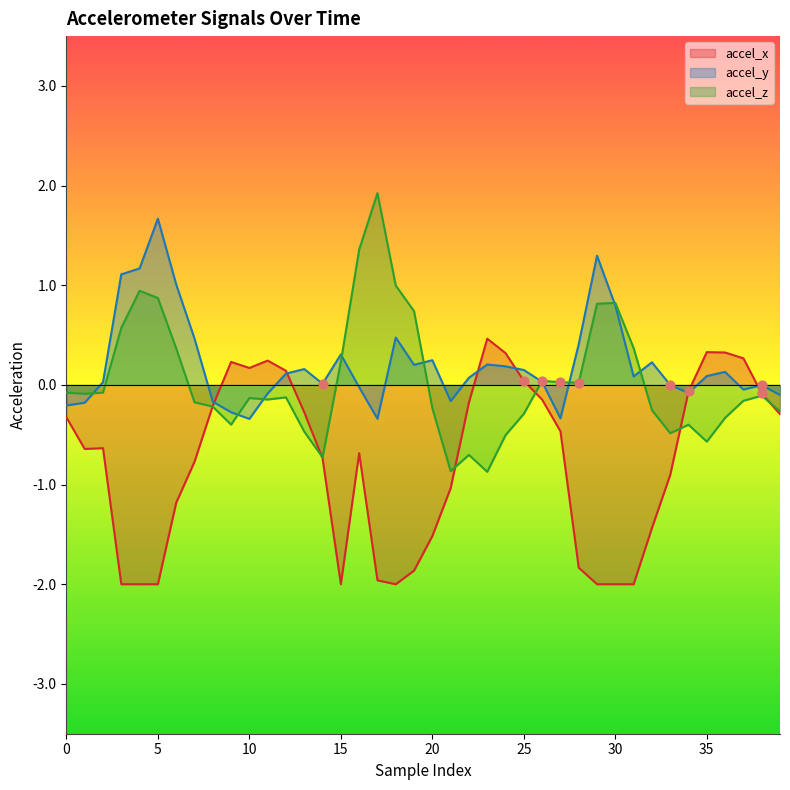

Which series has the largest total across all categories?

accel_y